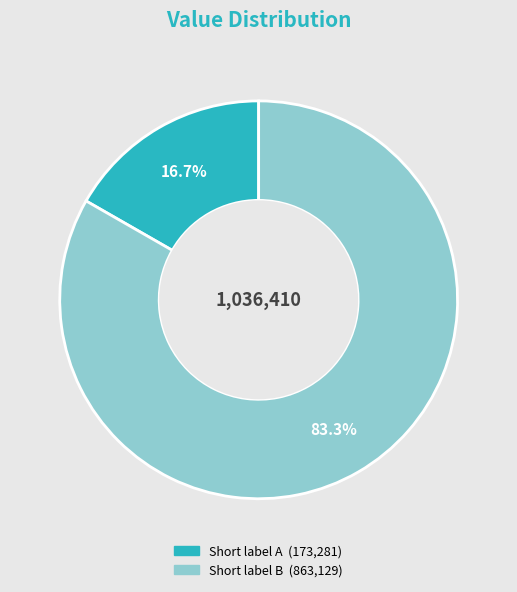

Is there any slice that represents more than half of the pie?

Yes